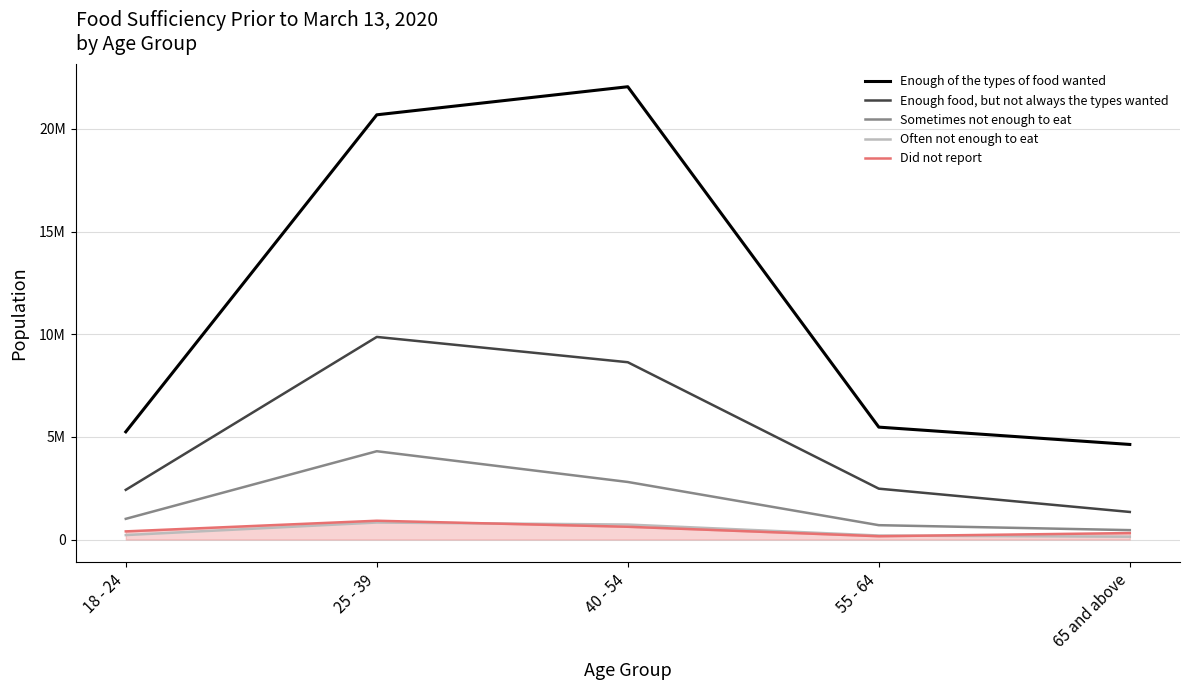

Reading right to left, list all the values displayed in this chart.

Enough of the types of food wanted: 65 and above=4631146	55 - 64=5474968	40 - 54=22057777	25 - 39=20689712	18 - 24=5246478
Enough food, but not always the types wanted: 65 and above=1342449	55 - 64=2477112	40 - 54=8635879	25 - 39=9868784	18 - 24=2419772
Sometimes not enough to eat: 65 and above=457237	55 - 64=697937	40 - 54=2803070	25 - 39=4300910	18 - 24=1007104
Often not enough to eat: 65 and above=136366	55 - 64=194451	40 - 54=729203	25 - 39=827718	18 - 24=216270
Did not report: 65 and above=313750	55 - 64=159765	40 - 54=620763	25 - 39=914375	18 - 24=396210